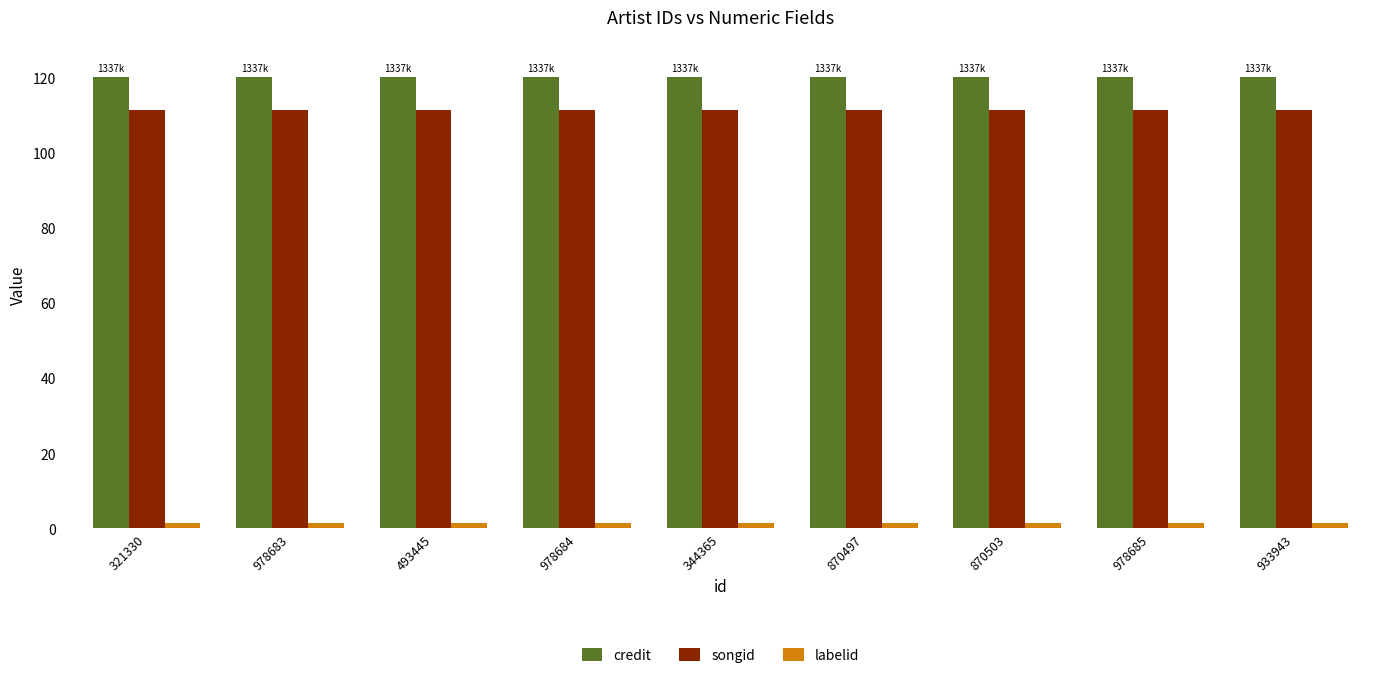

Is it true that credit equals 197.3 at 870503?

False